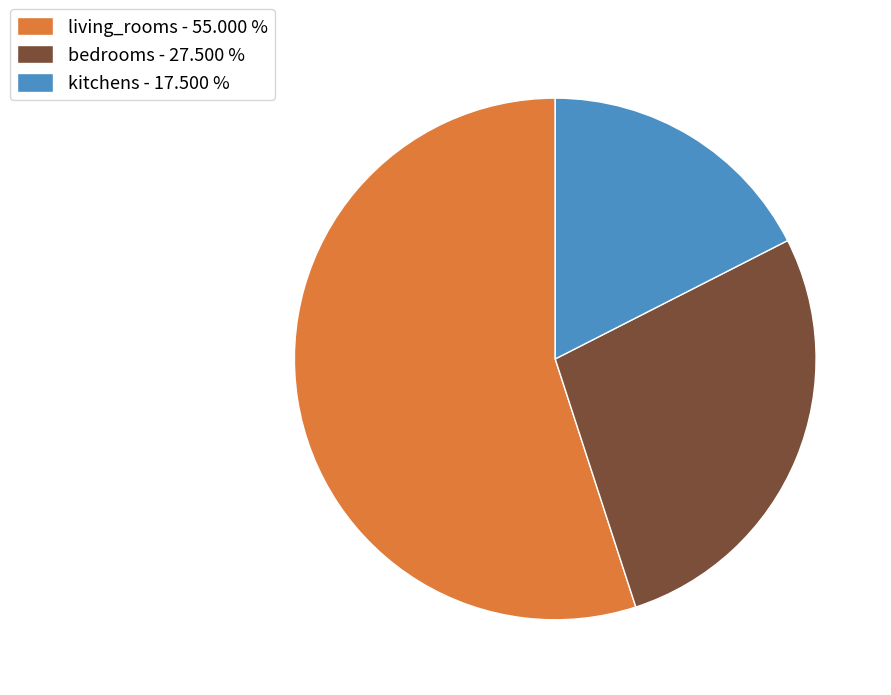

Between kitchens - 17.500 % and bedrooms - 27.500 %, which is larger?

bedrooms - 27.500 %